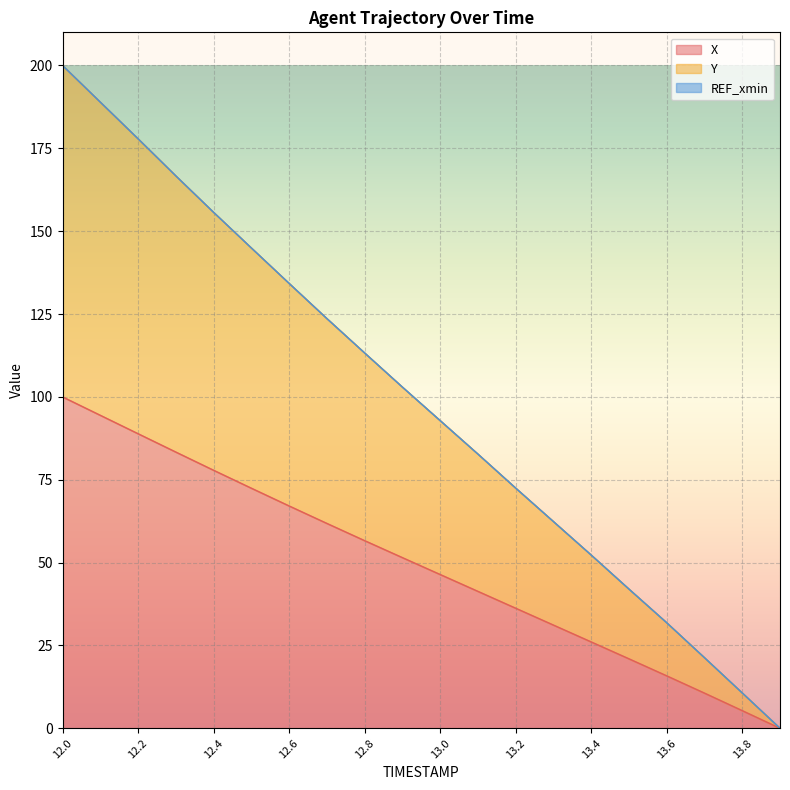

Reading left to right, what are all the values shown in this chart?

X: 12.0=100.0	12.1=94.4	12.2=88.9	12.3=83.4	12.4=77.9	12.5=72.4	12.6=67.1	12.7=61.8	12.8=56.6	12.9=51.5	13.0=46.4	13.1=41.3	13.2=36.2	13.3=31.1	13.4=26.1	13.5=21.0	13.6=15.8	13.7=10.6	13.8=5.3	13.9=0.0
Y: 12.0=200.0	12.1=188.9	12.2=177.9	12.3=166.7	12.4=155.7	12.5=144.9	12.6=134.2	12.7=123.6	12.8=113.3	12.9=103.0	13.0=92.8	13.1=82.7	13.2=72.5	13.3=62.4	13.4=52.3	13.5=42.0	13.6=31.8	13.7=21.3	13.8=10.7	13.9=0.0